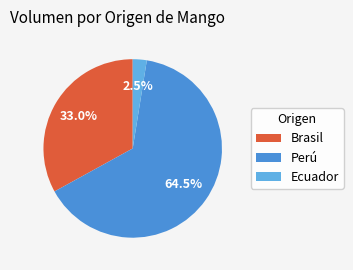

Rank the categories by value from highest to lowest.

Perú, Brasil, Ecuador